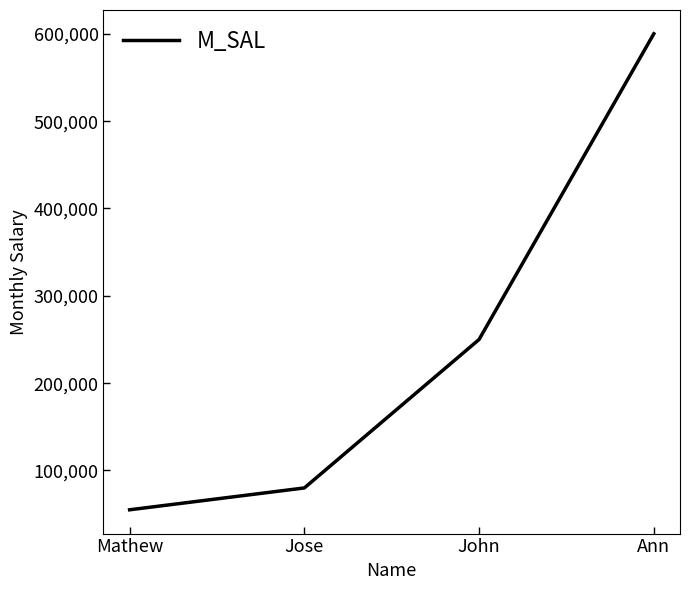

What is the ratio of the value at Ann to the value at Mathew?

10.9